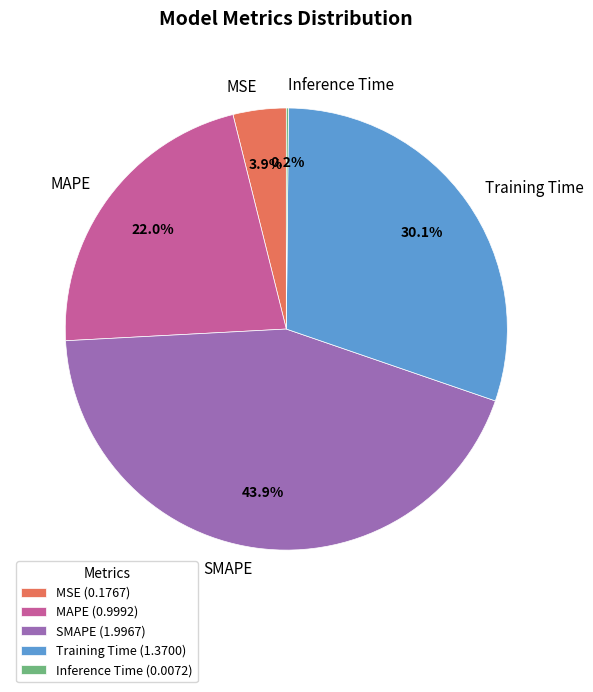

Is there any slice that represents more than half of the pie?

No